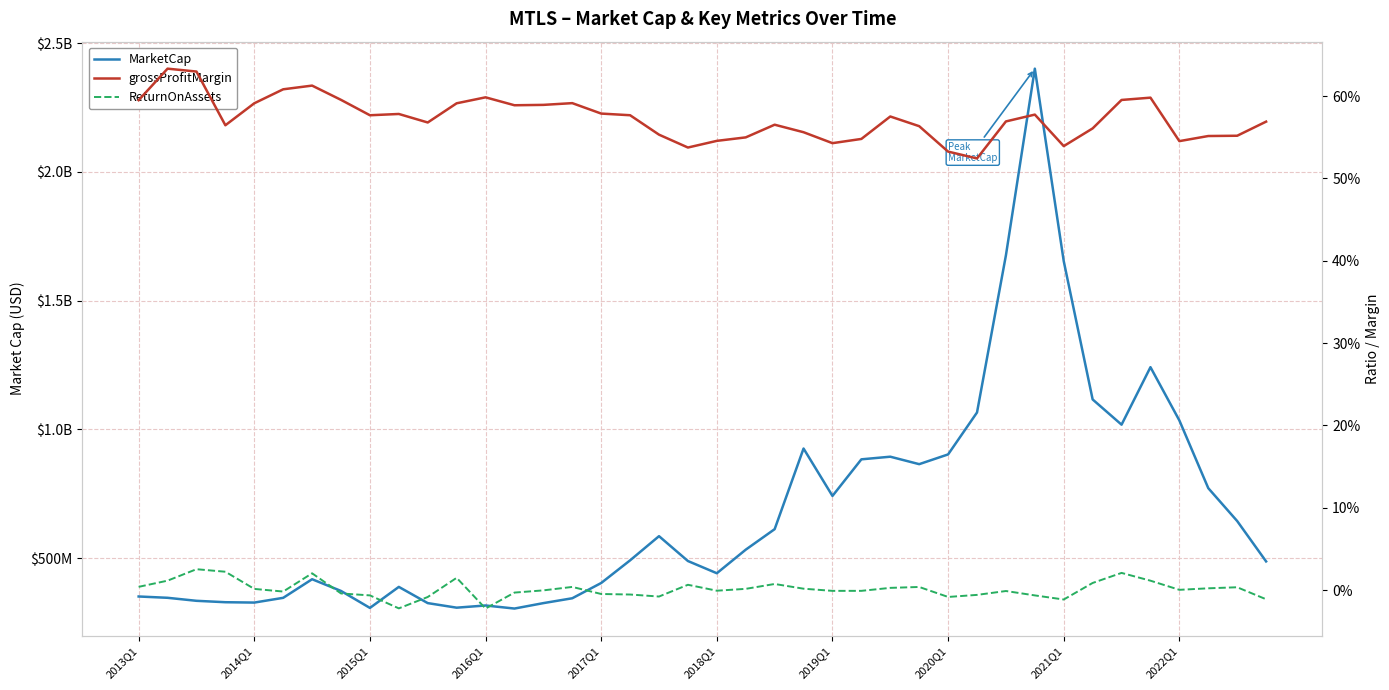

Is the value of grossProfitMargin at 38 greater than the value of ReturnOnAssets at 18?

Yes